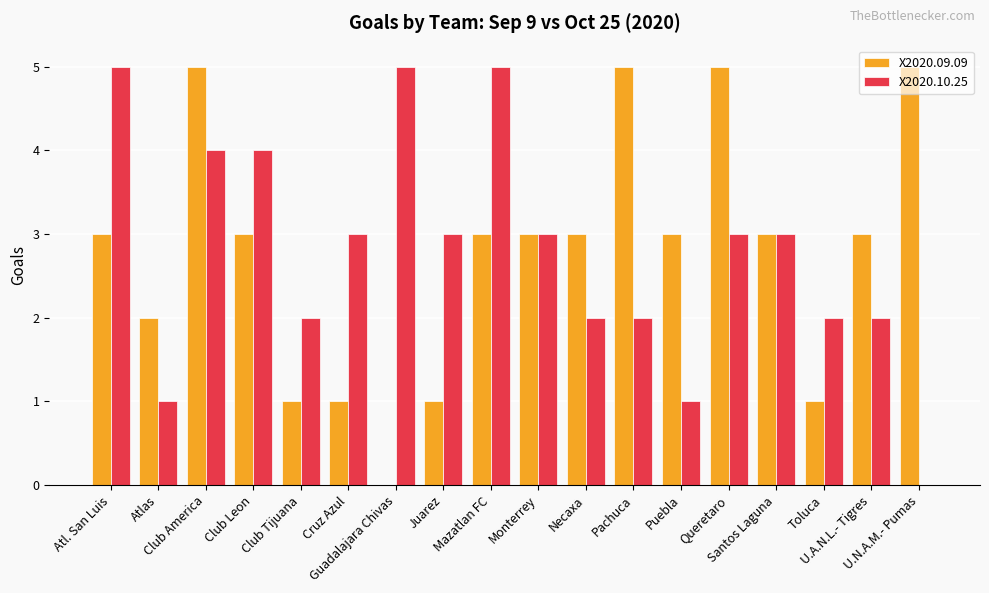

What is the maximum value for X2020.09.09?

5